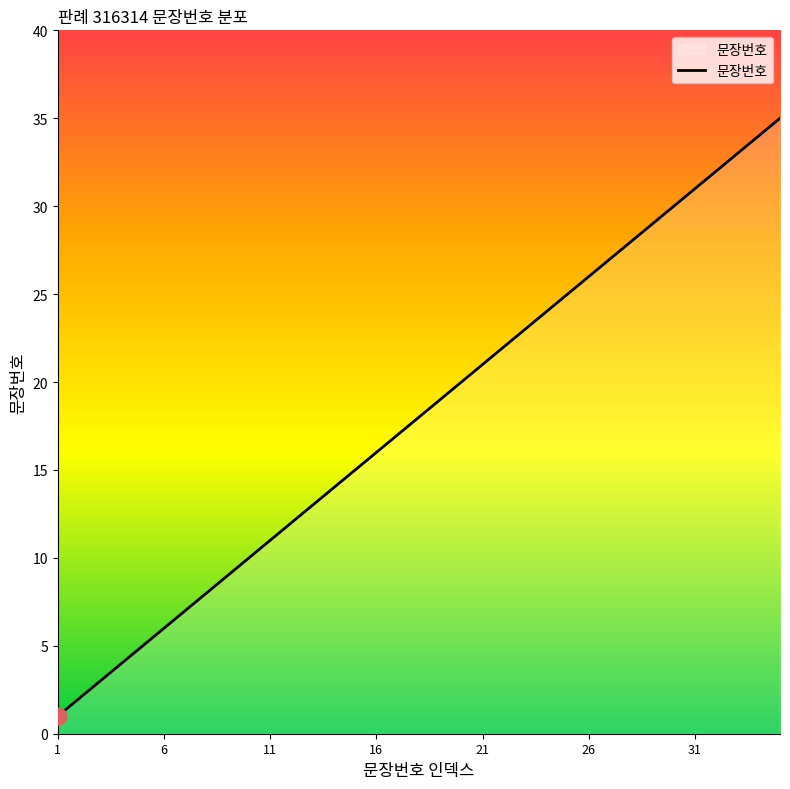

What is the difference between the maximum and minimum values?

34